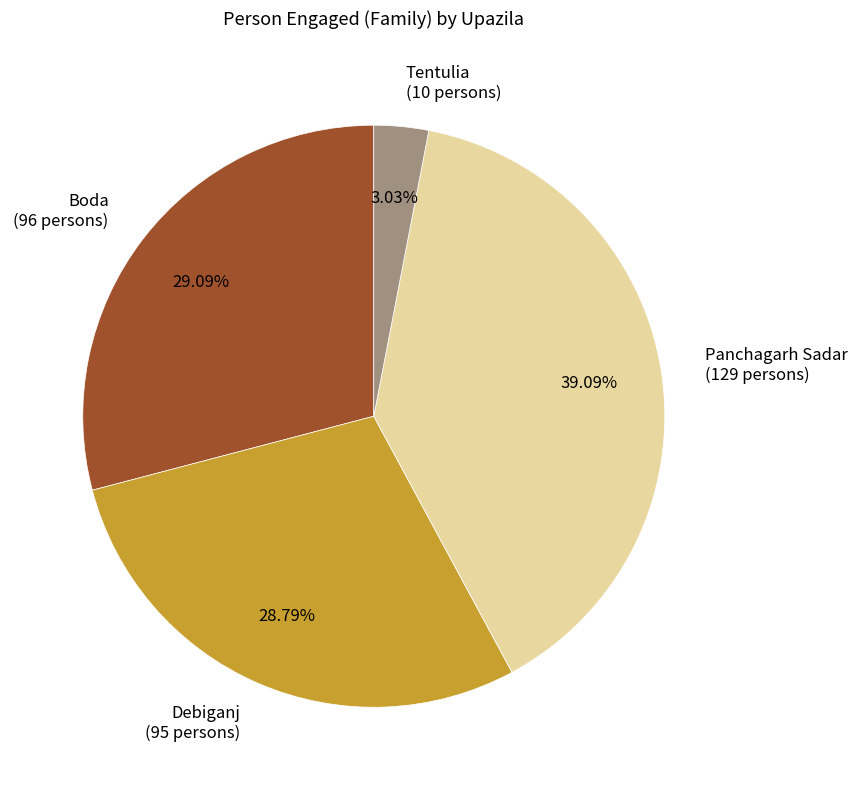

Does Boda account for over 50% of the chart?

No